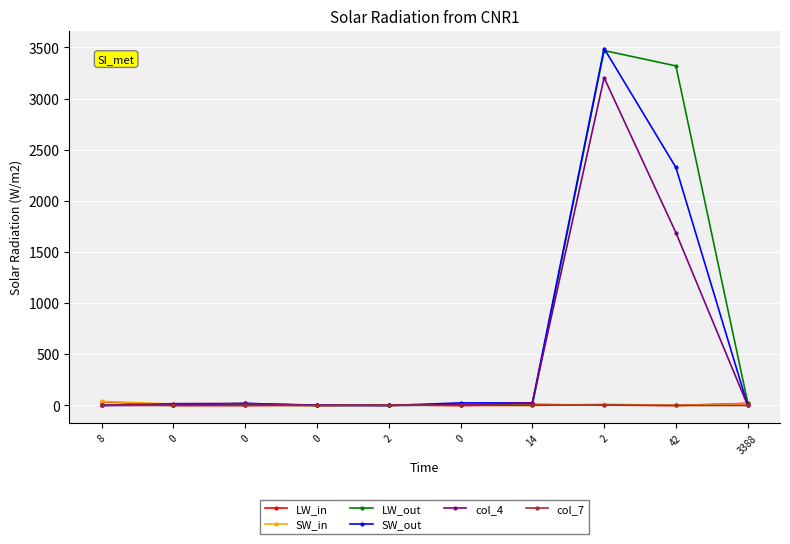

What are all the series names shown in the legend?

LW_in, SW_in, LW_out, SW_out, col_4, col_7